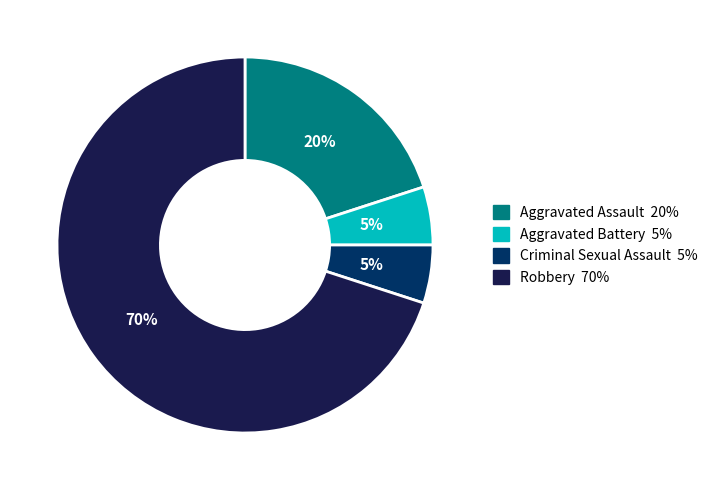

Is it true that Robbery is 70% of the pie?

True